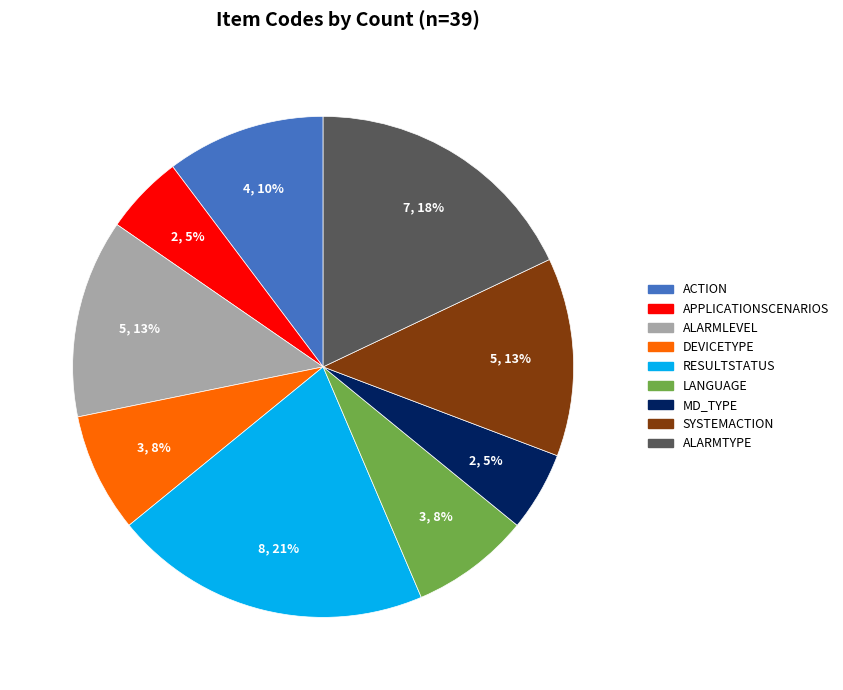

Does any single category account for the majority?

No